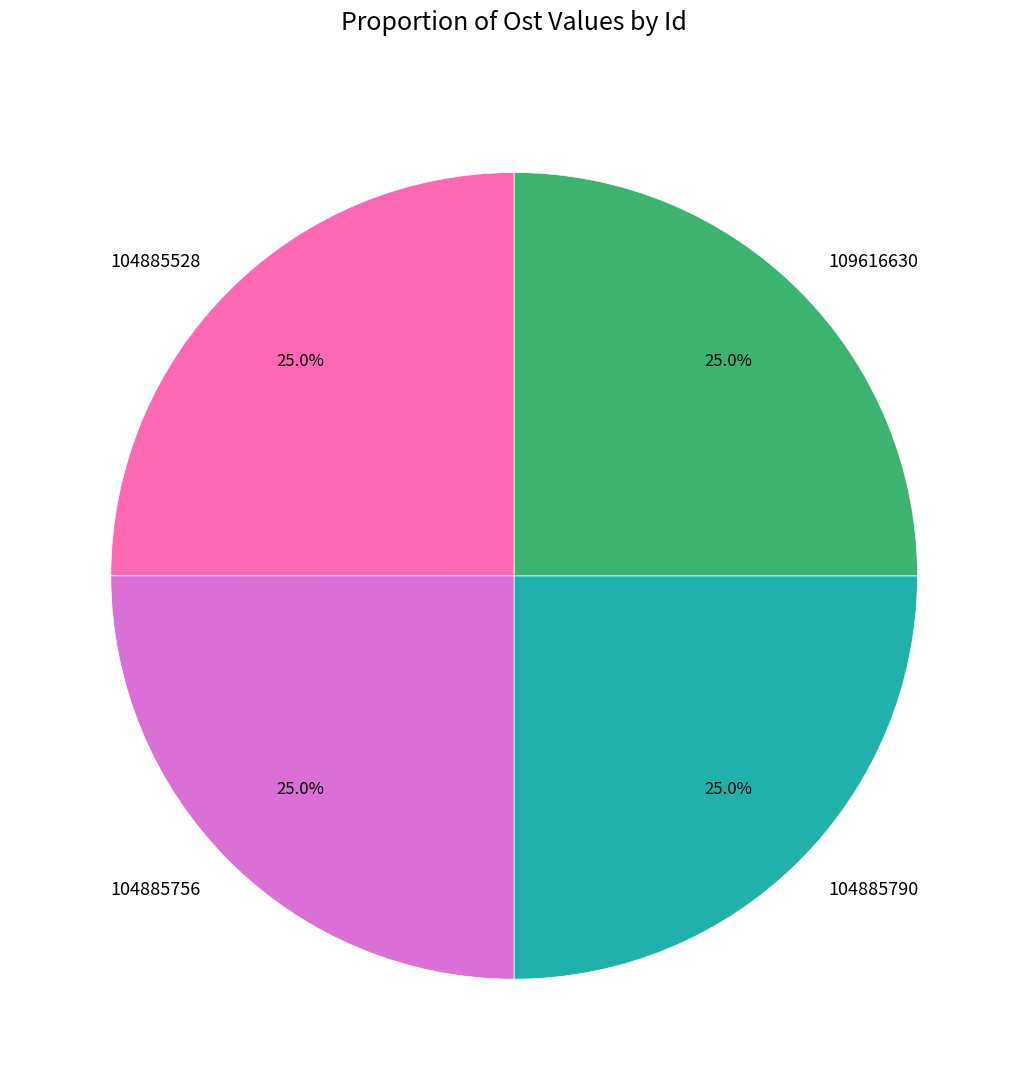

What is the ratio of the value at 109616630 to the value at 104885790?

1.0